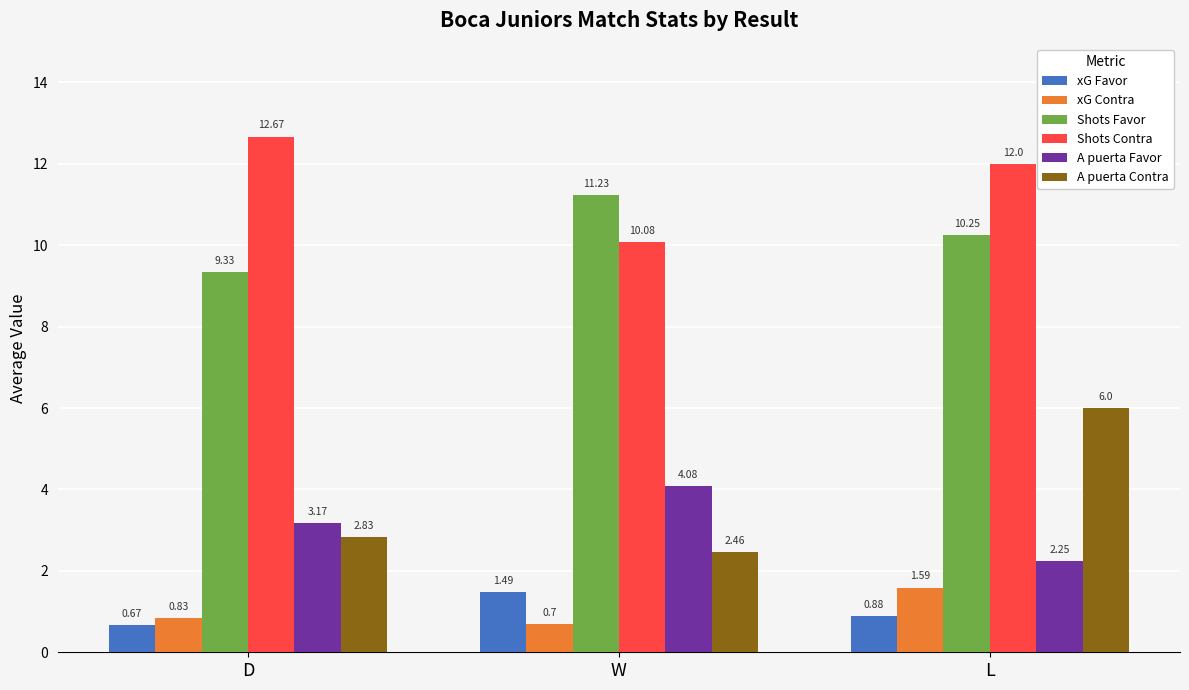

What is the sum of all Shots Contra values?

34.8